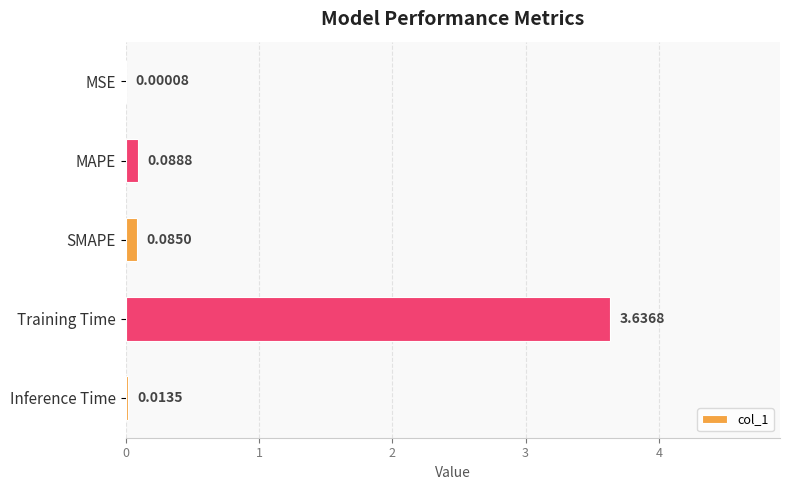

What is the sum of all values?

3.8